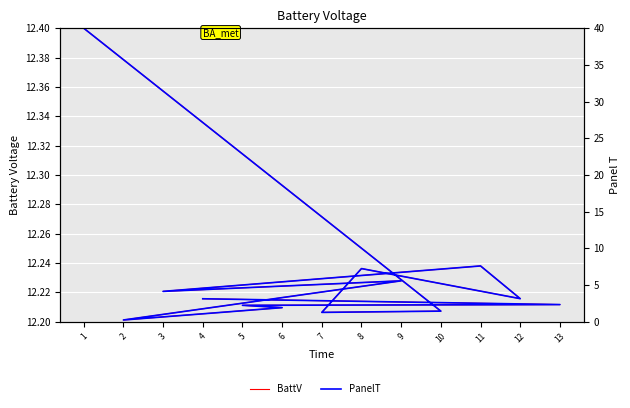

What is the difference between the maximum and minimum values in the BattV series?

0.2